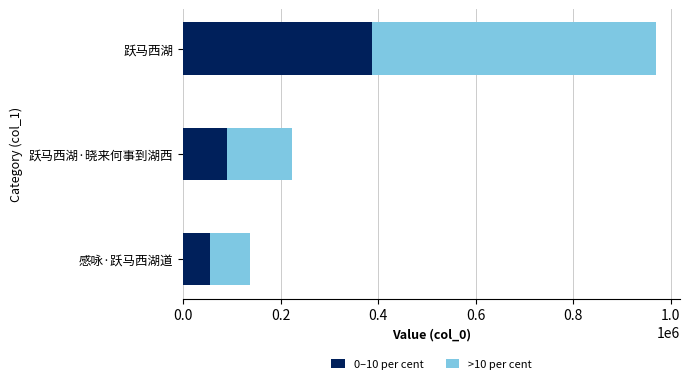

How many data points in 0–10 per cent are less than 89672?

1